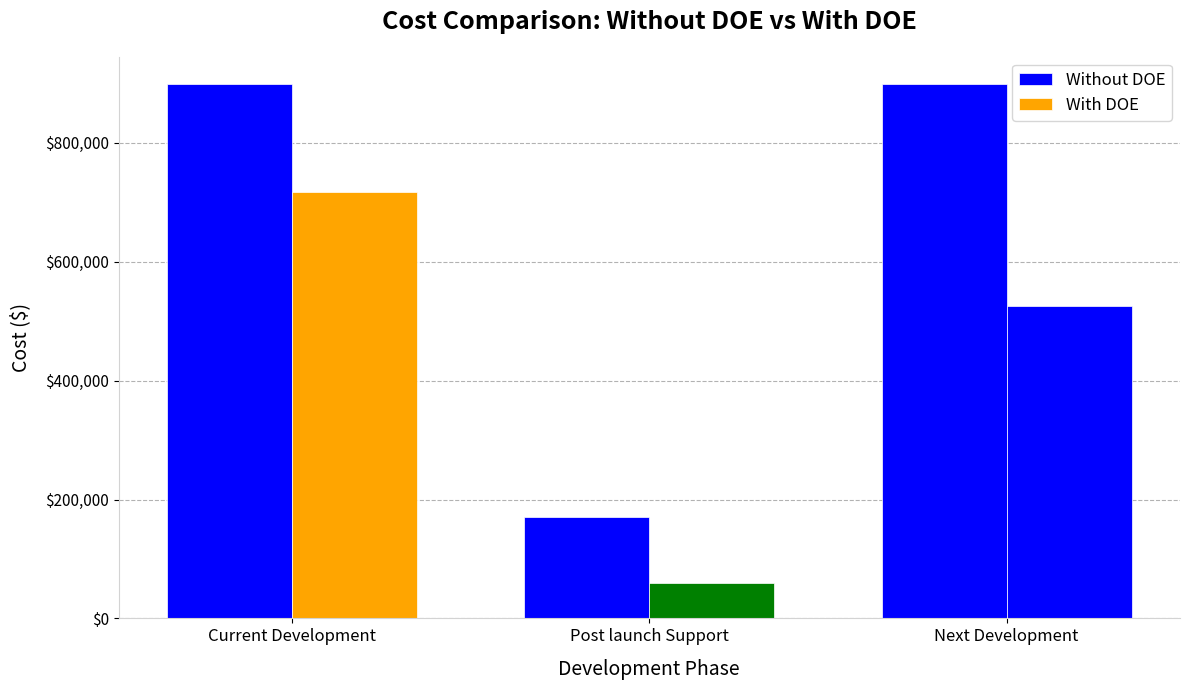

Rank the categories by With DOE value from lowest to highest.

Post launch Support, Next Development, Current Development